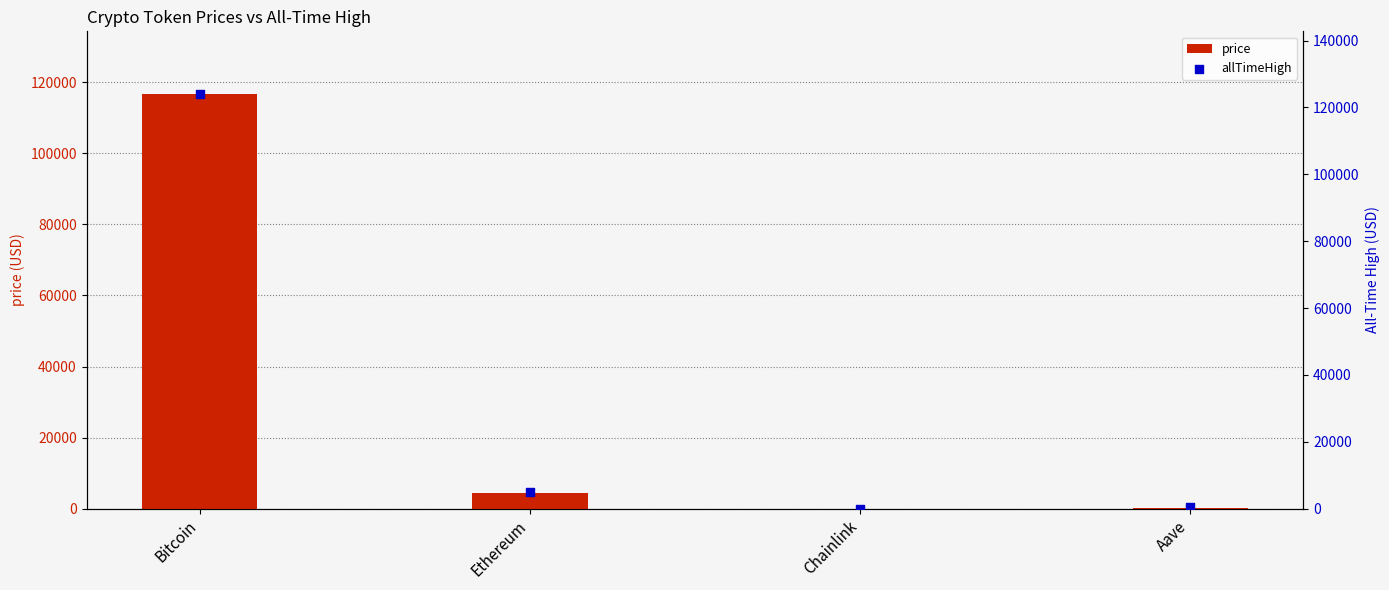

What are all the series names shown in the legend?

price, allTimeHigh